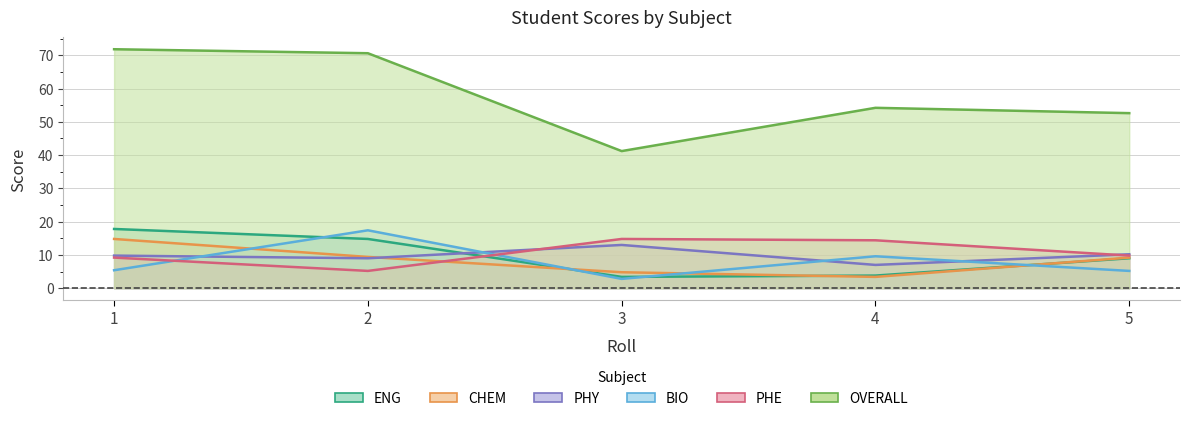

What is the total value across all series at 3?

80.0